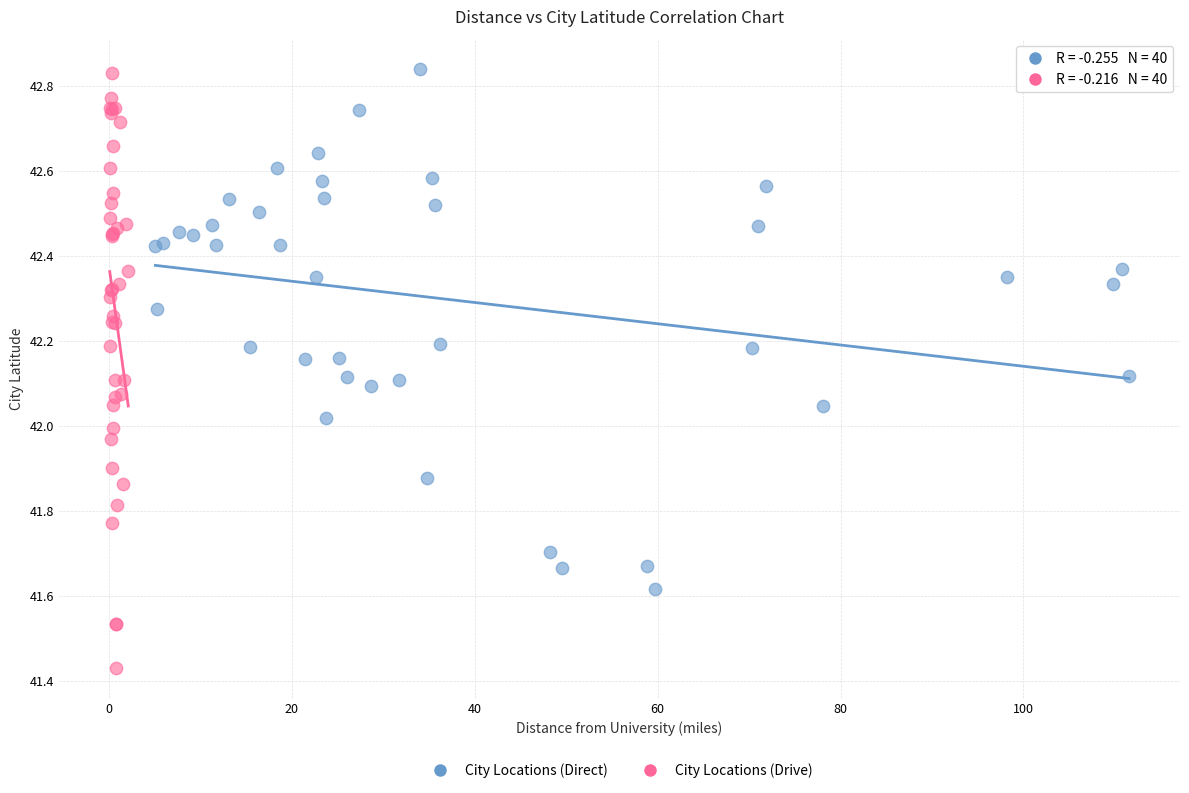

Which series contains the lowest Y value?

City Locations (Drive)